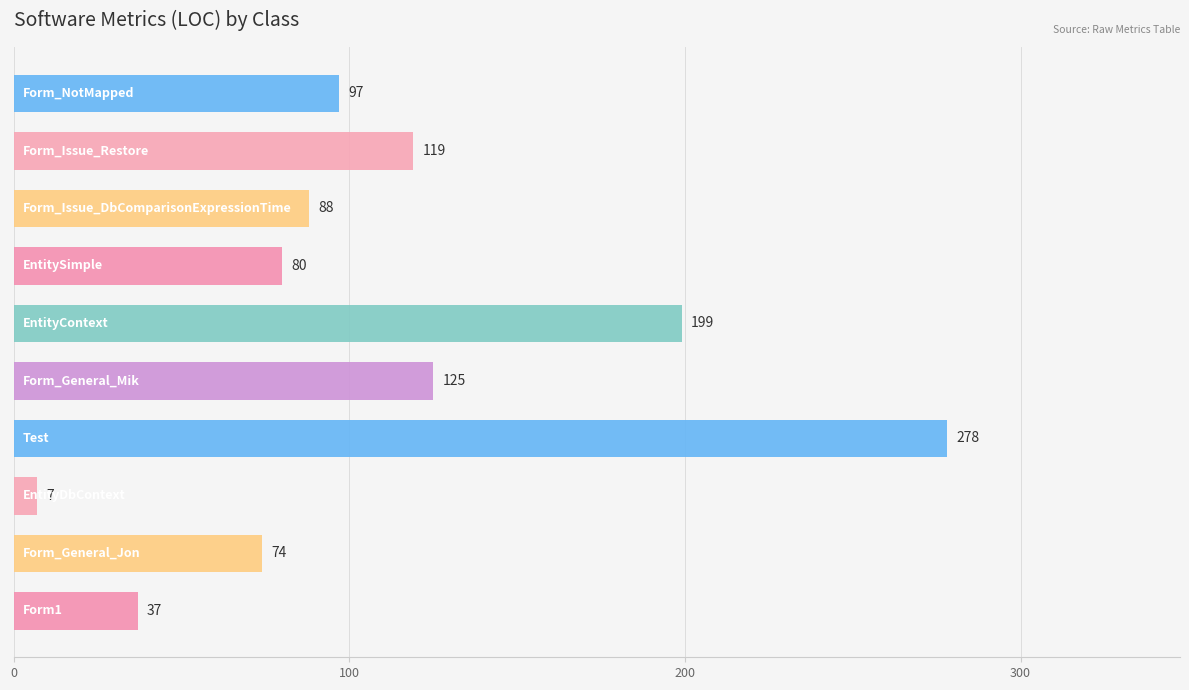

What is the minimum value shown in the chart?

7